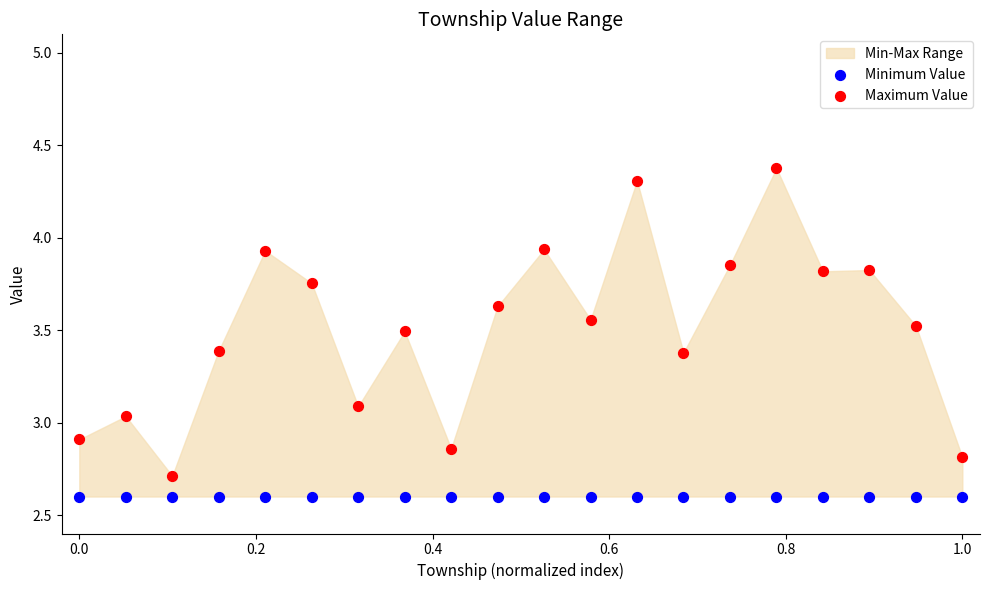

Which series contains the highest Y value?

Maximum Value